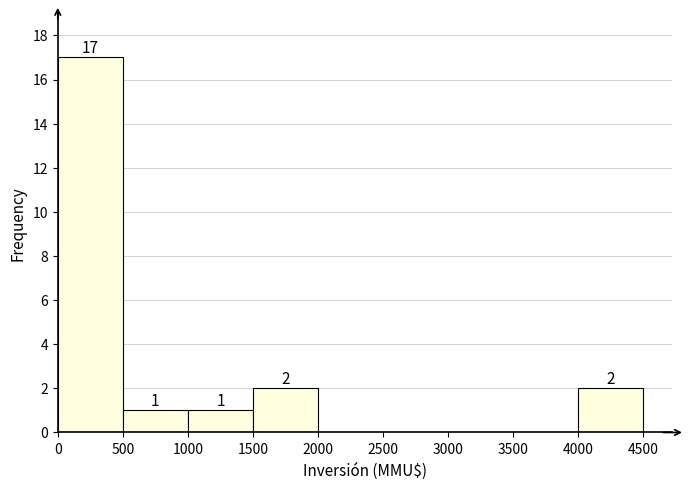

Which range on the x-axis has the tallest bar?

0 to 500